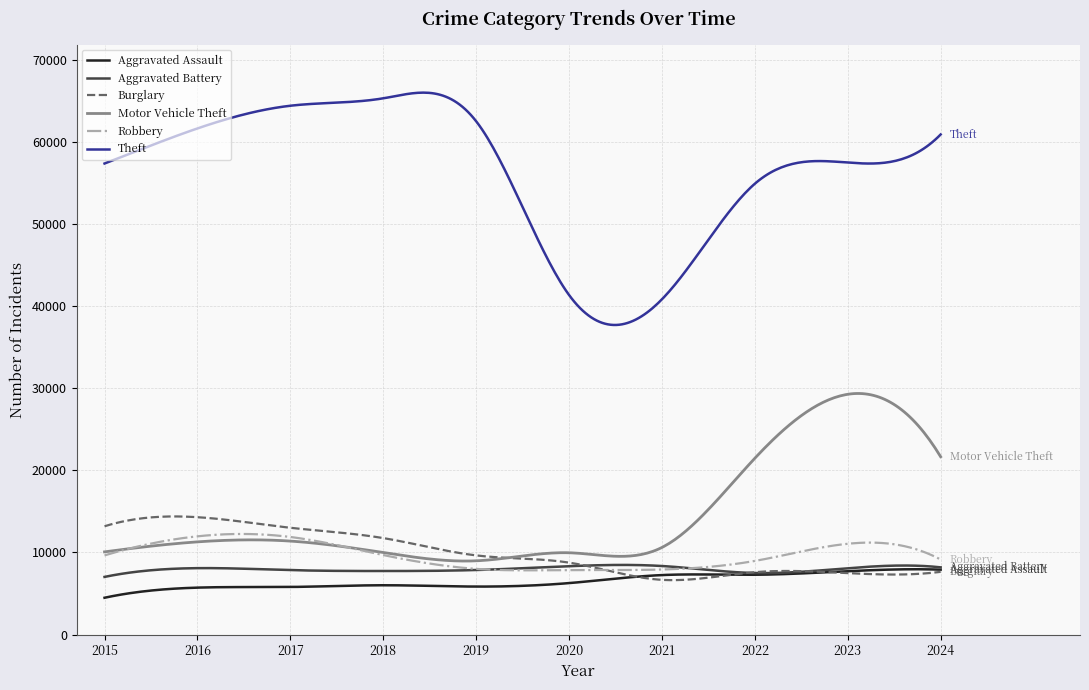

Which series has the largest total across all categories?

Theft